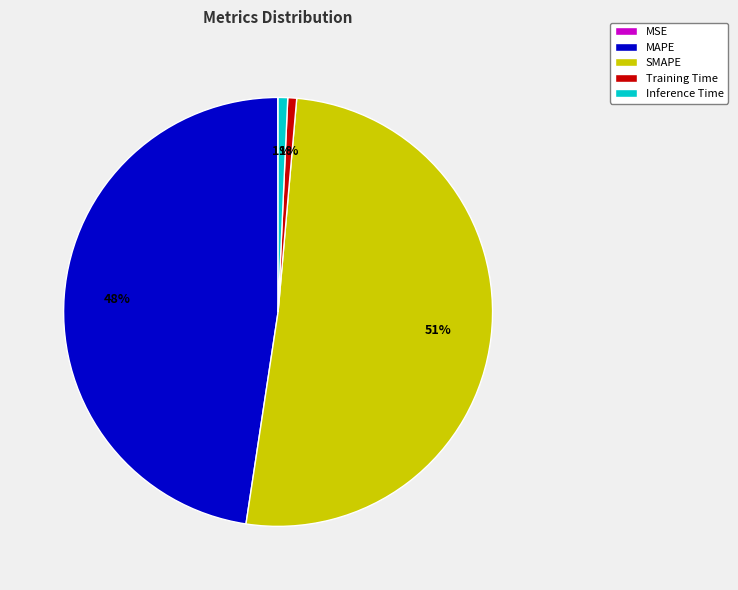

Is SMAPE the majority of the pie?

Yes